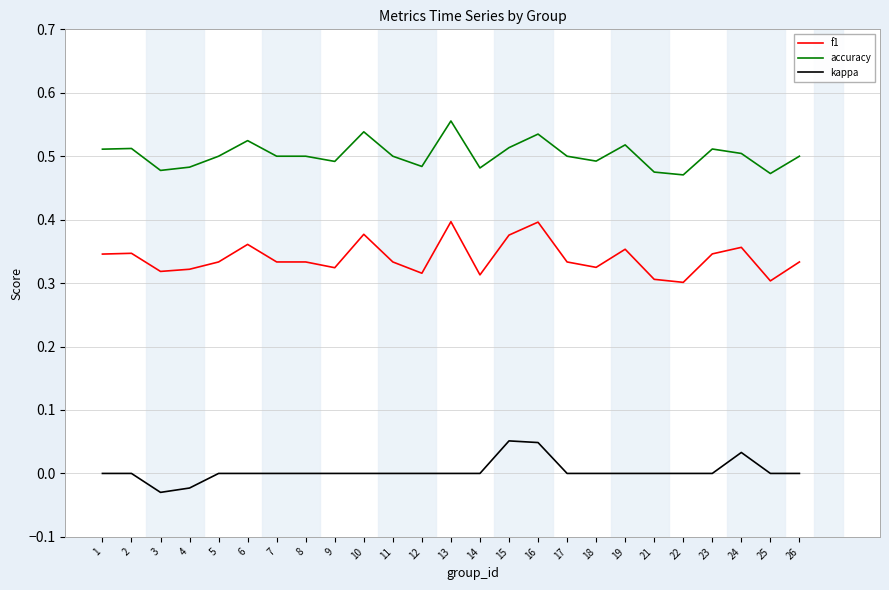

Which series has the largest total across all categories?

accuracy